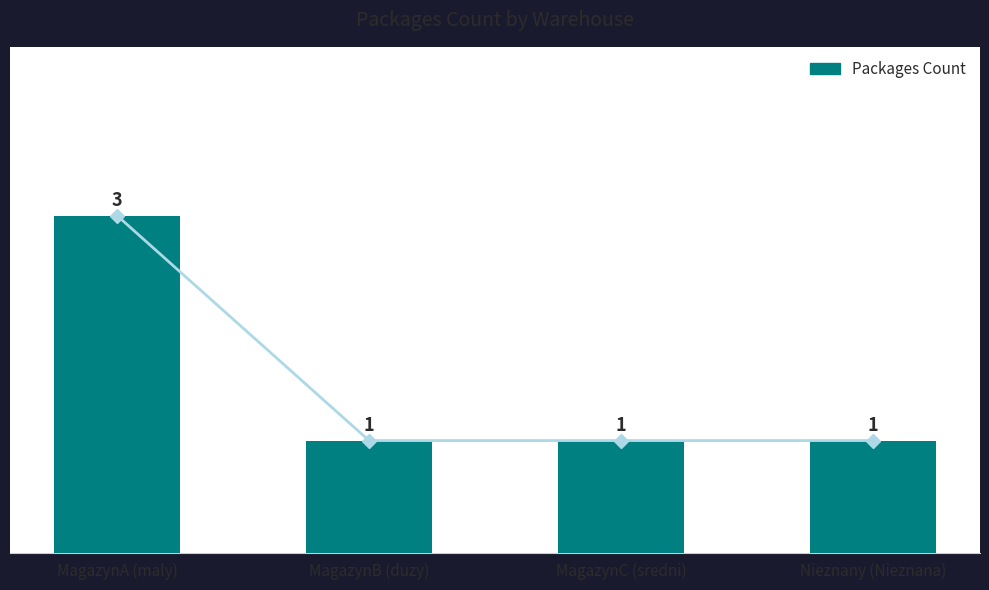

What is the label of the 1st bar from the right?

Nieznany (Nieznana)